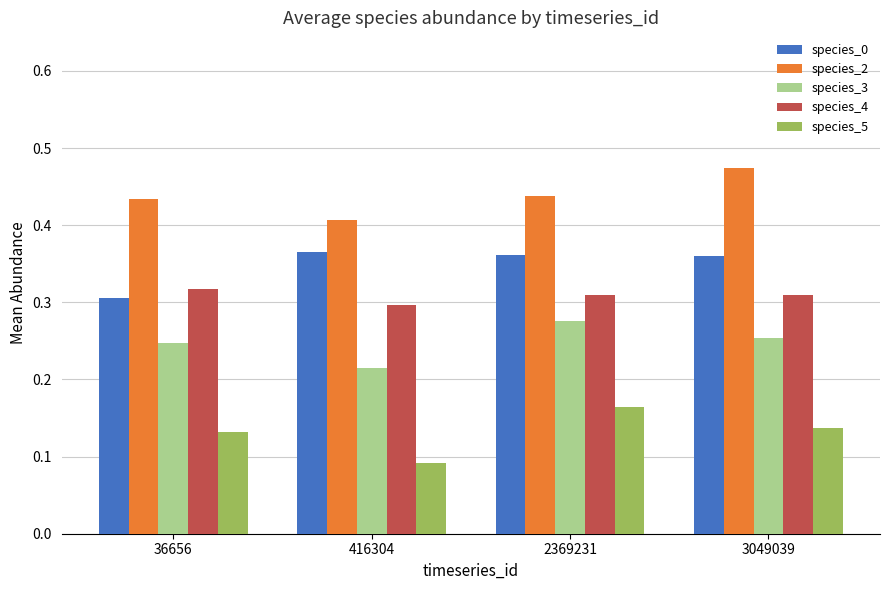

True or false: species_2 has a value of 0.7 at 3049039.

False